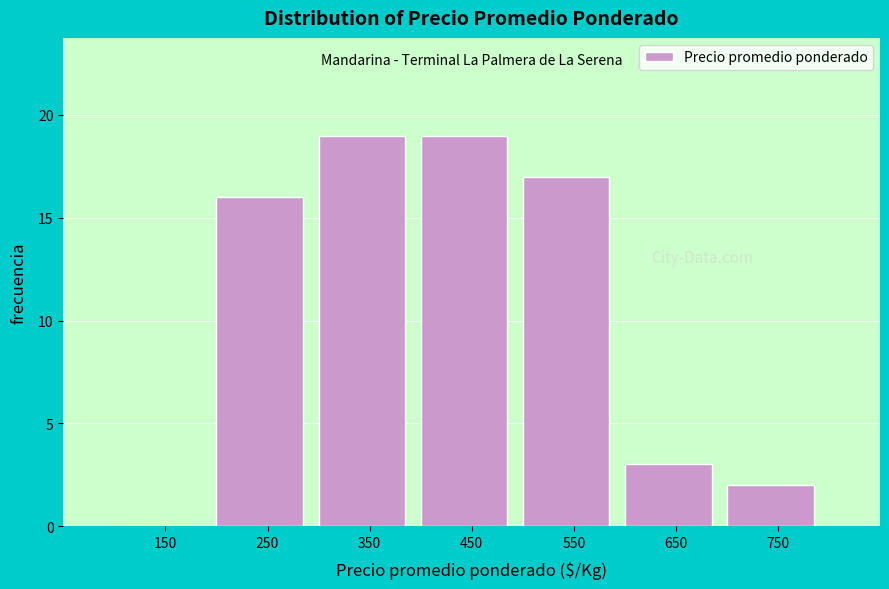

Reading left to right, transcribe this chart: for each bar, give the range it covers on the x-axis and its height. The values are not printed on the chart, so give them approximately, as read against the axis.

100 to 200: 0
200 to 300: 16
300 to 400: 19
400 to 500: 19
500 to 600: 17
600 to 700: 3
700 to 800: 2